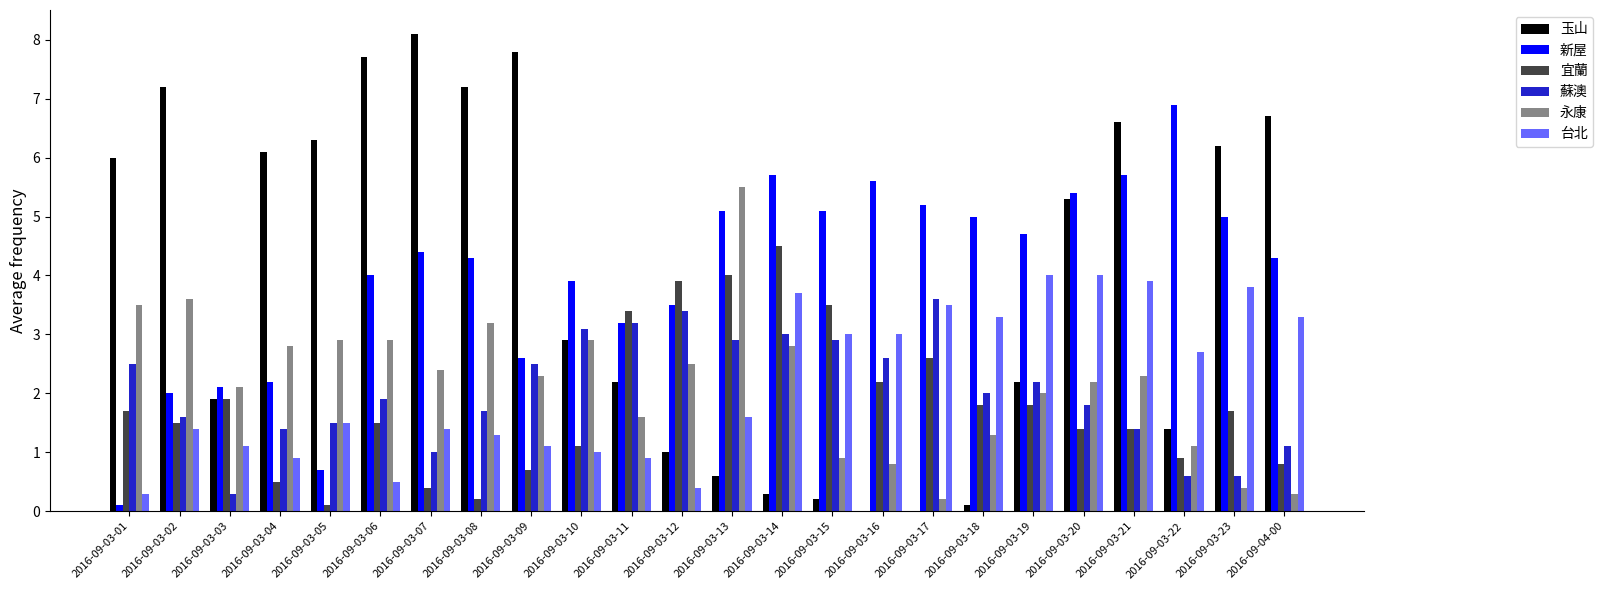

What is the difference between the 台北 values at 2016-09-03-16 and 2016-09-03-07?

1.6